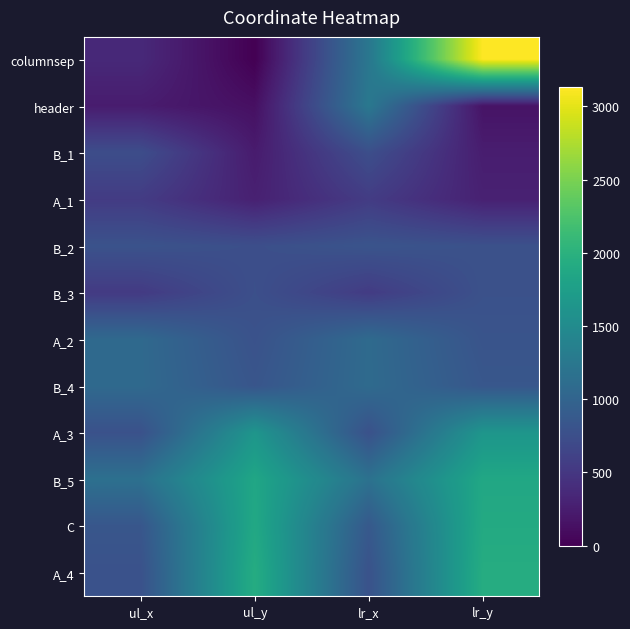

Which series has the widest spread of values?

columnsep